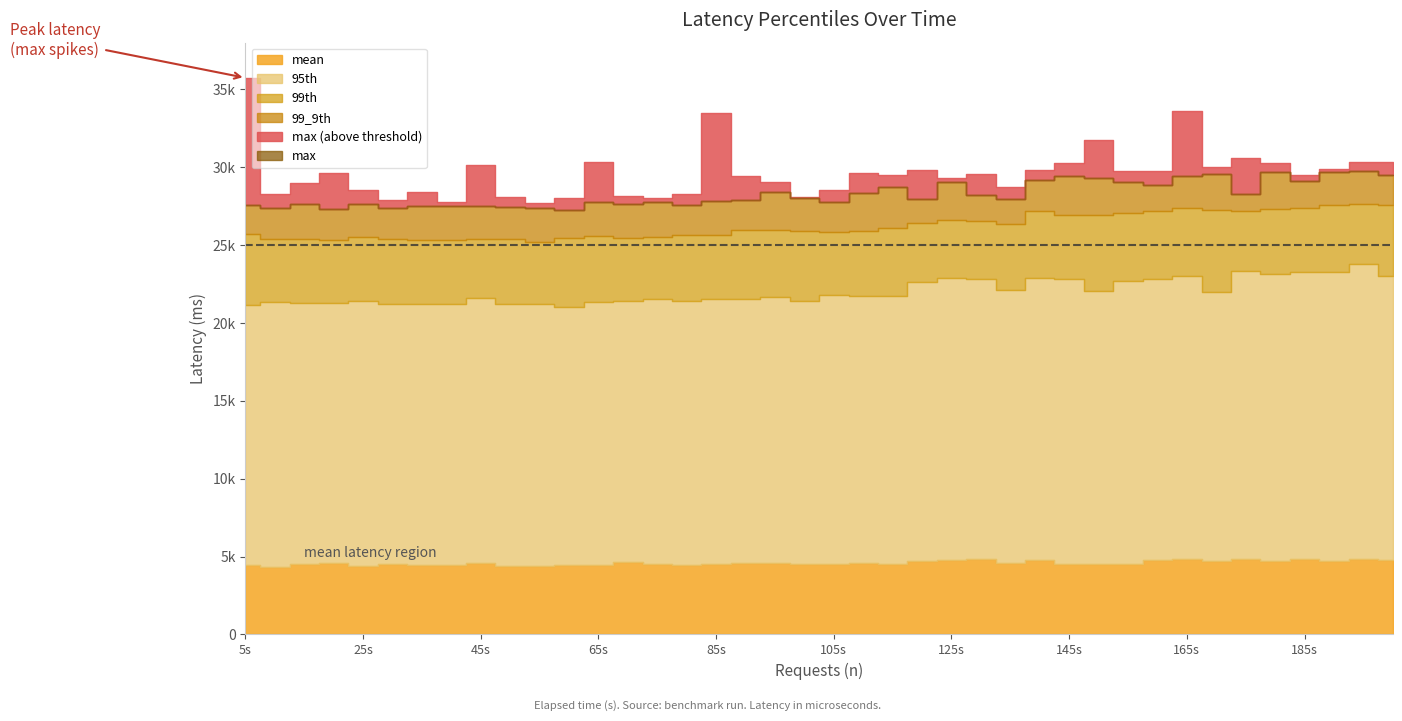

What is the value of the mean point at the 37th from the left?

4855.8